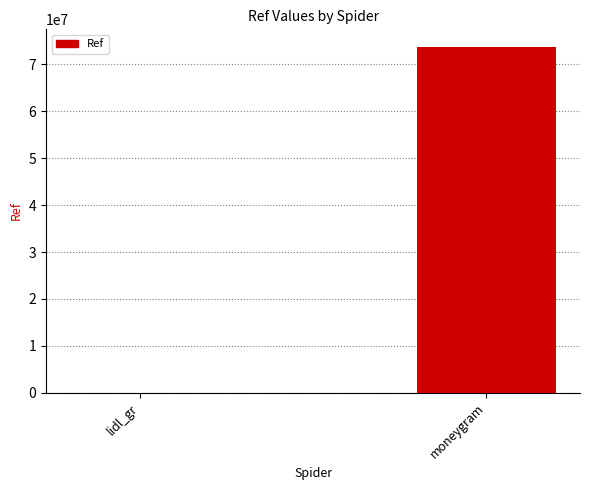

What is the sum of all values?

73800686